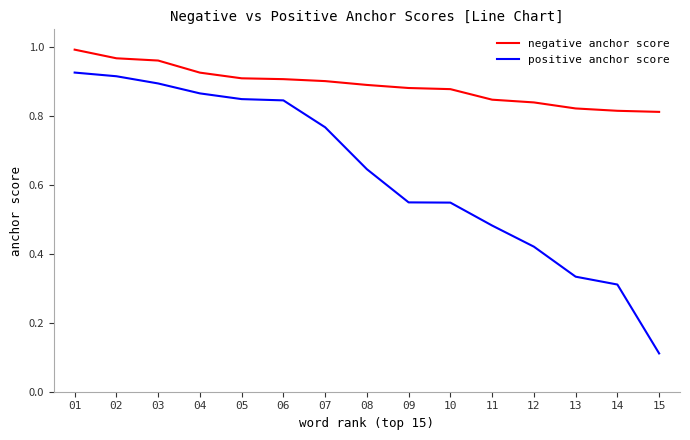

Is the value of negative anchor score at 02 greater than the value of positive anchor score at 06?

Yes